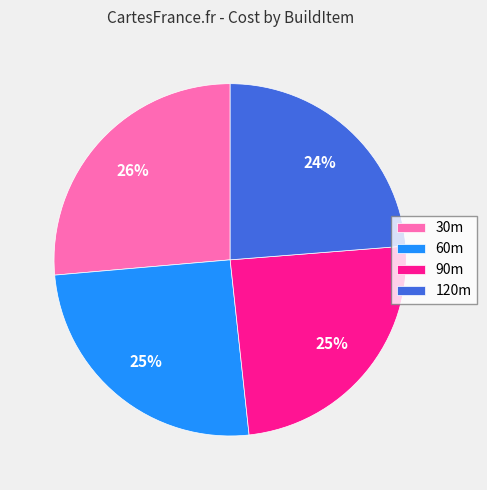

What is the ratio of the value at 60m to the value at 30m?

1.0